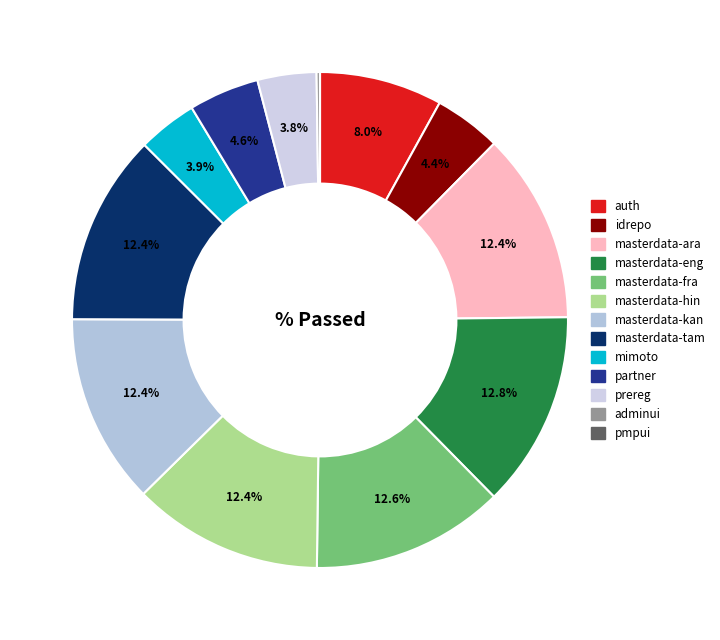

What is the ratio of the value at prereg to the value at idrepo?

0.9